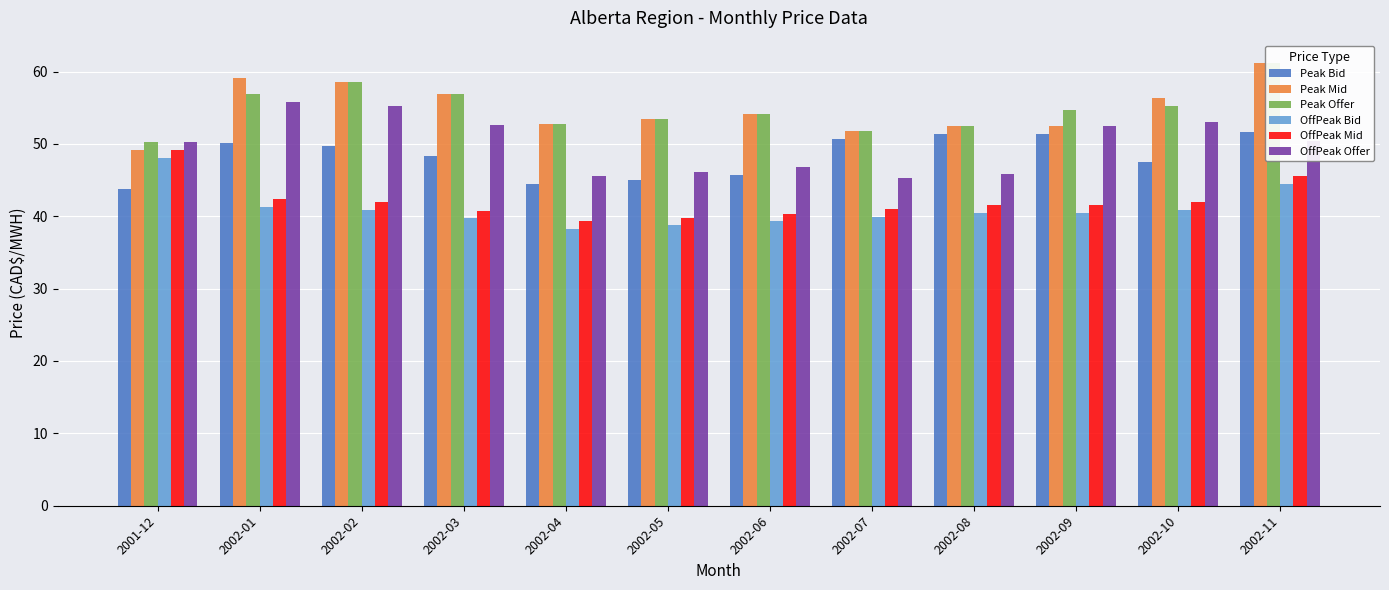

The Peak Mid series shows 59.1 at 2002-01. True or false?

True